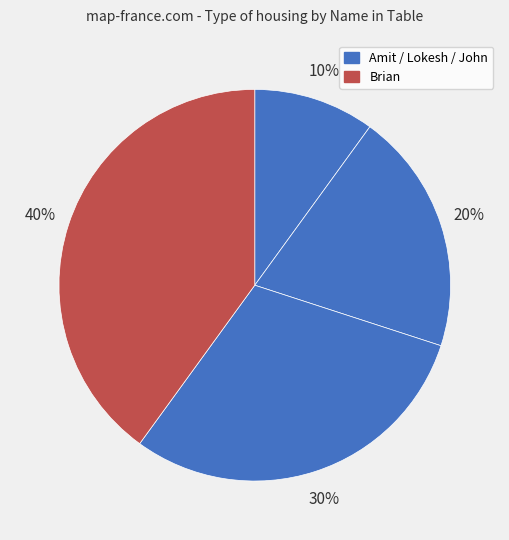

Count the number of slices in the pie.

4